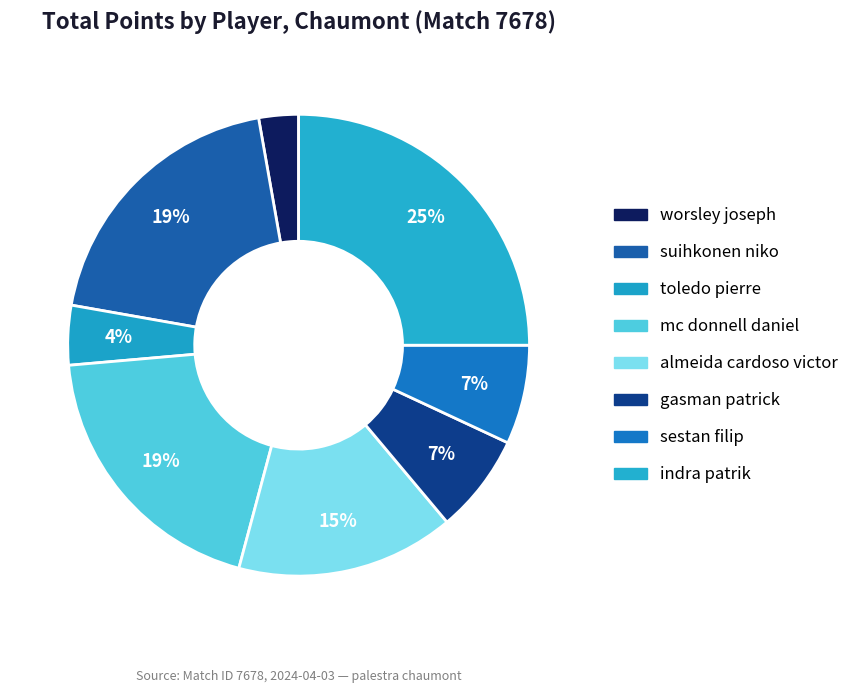

Count the number of slices in the pie.

8